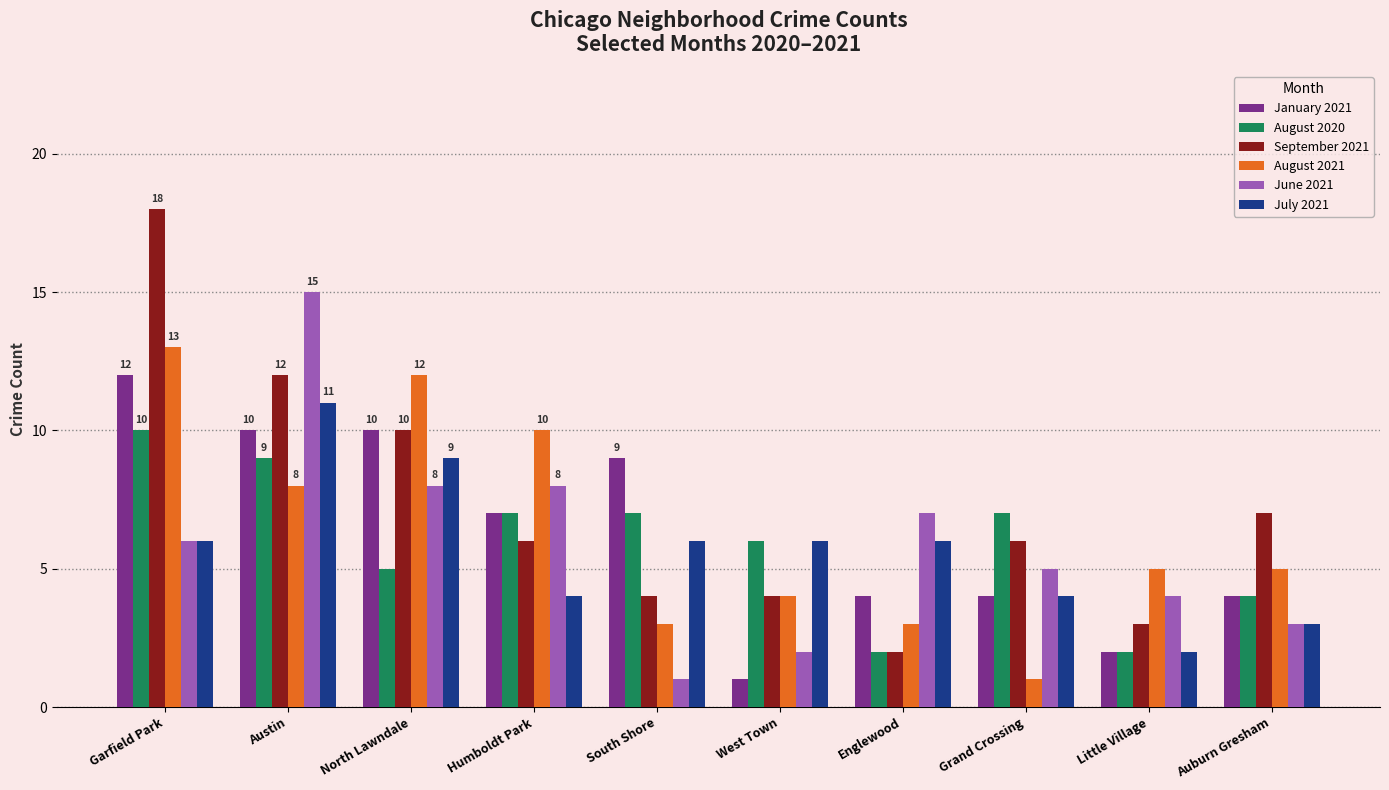

What is the lowest value of the June 2021 series?

1